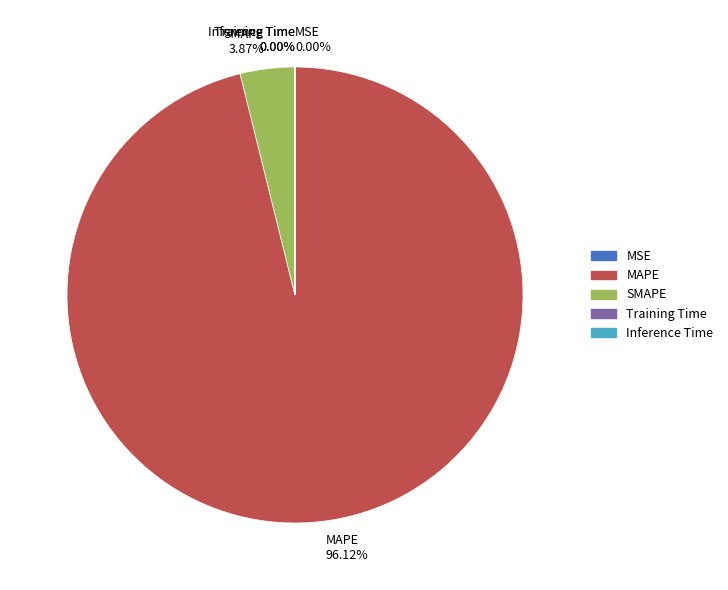

Does SMAPE represent more than half of the total?

No